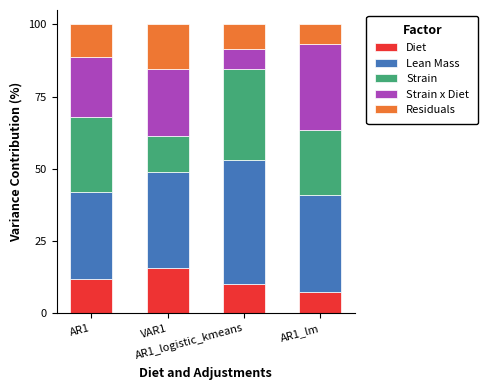

What is the highest value of the Diet series?

15.6